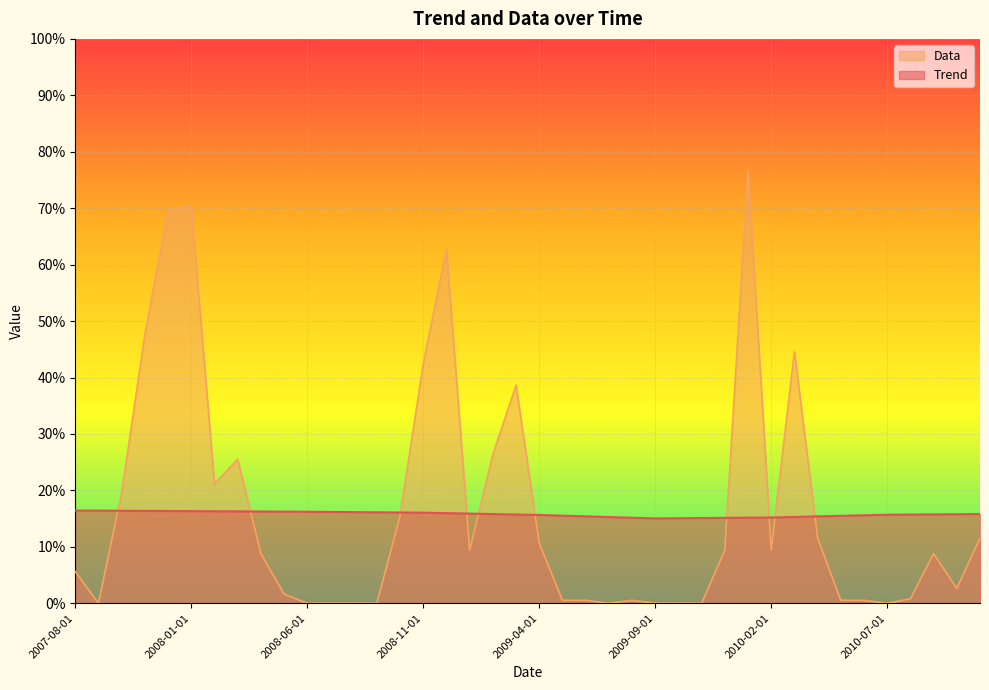

How many times do Data and Trend cross each other?

10